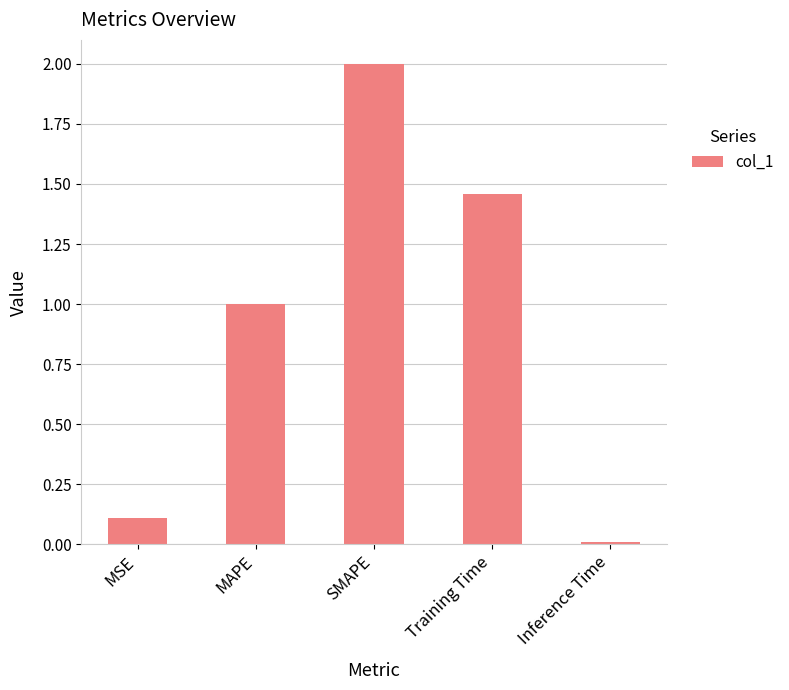

Which label corresponds to the largest value in the chart?

SMAPE